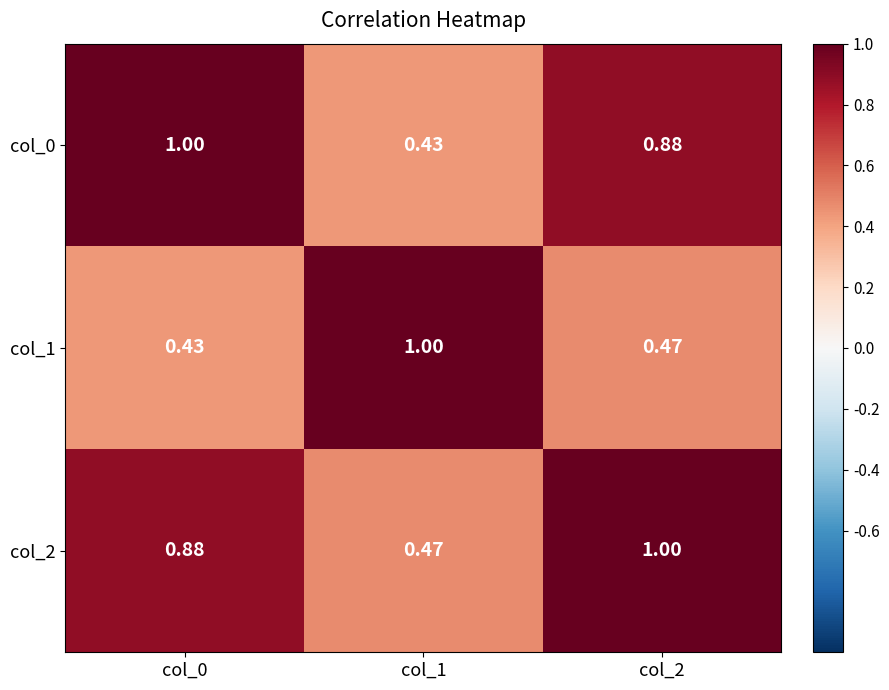

Is the value of col_1 at col_1 greater than the value of col_0 at col_1?

Yes